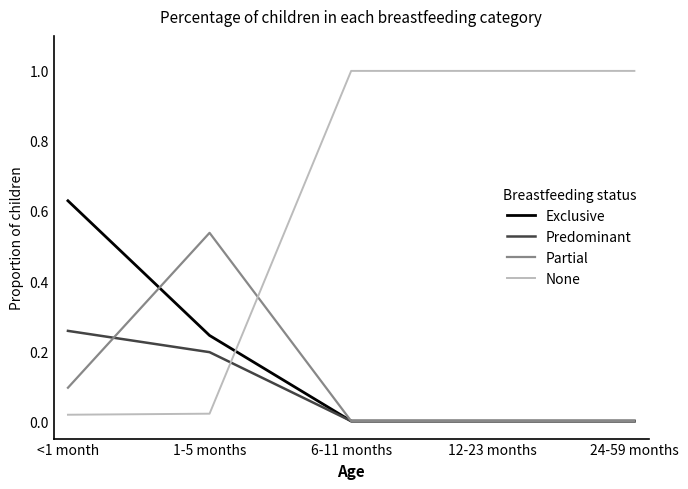

What is the spread (max minus min) of values at 6-11 months?

1.0